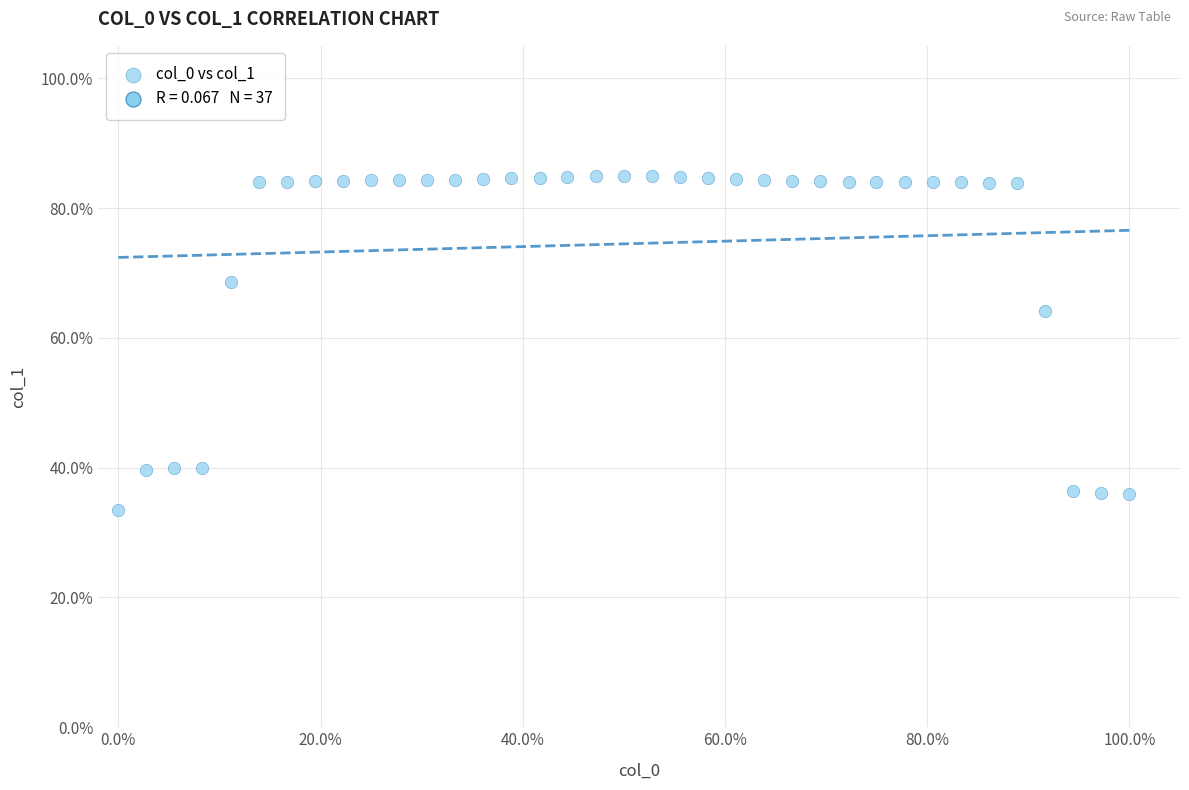

What is the range of X values (max minus min)?

100.0